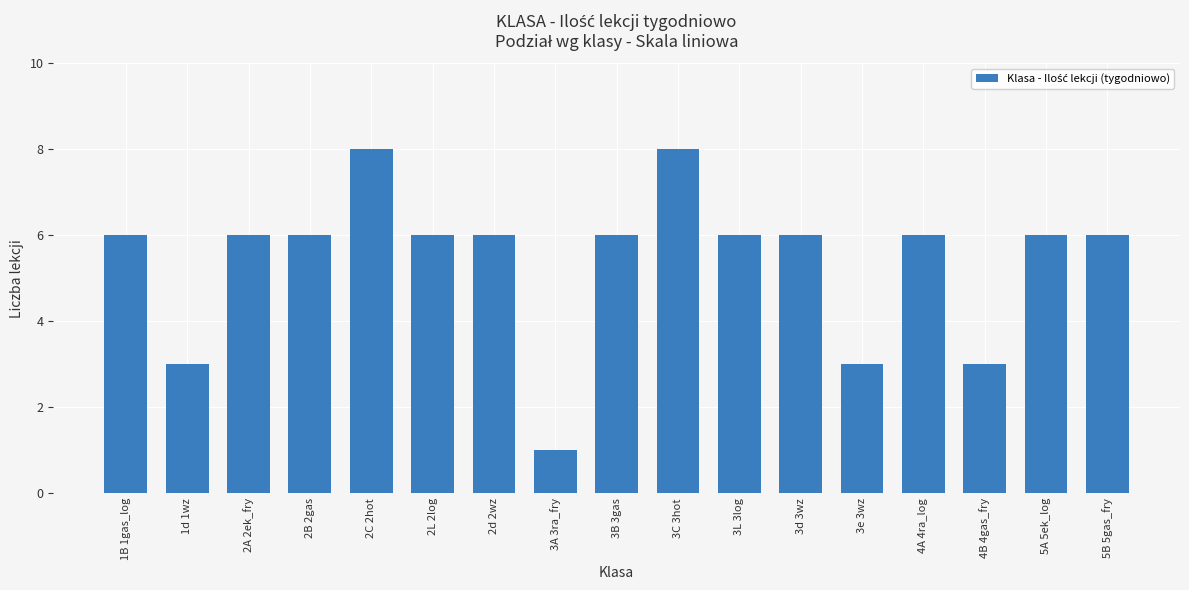

At which category does the chart reach its minimum across all series?

3A 3ra_fry